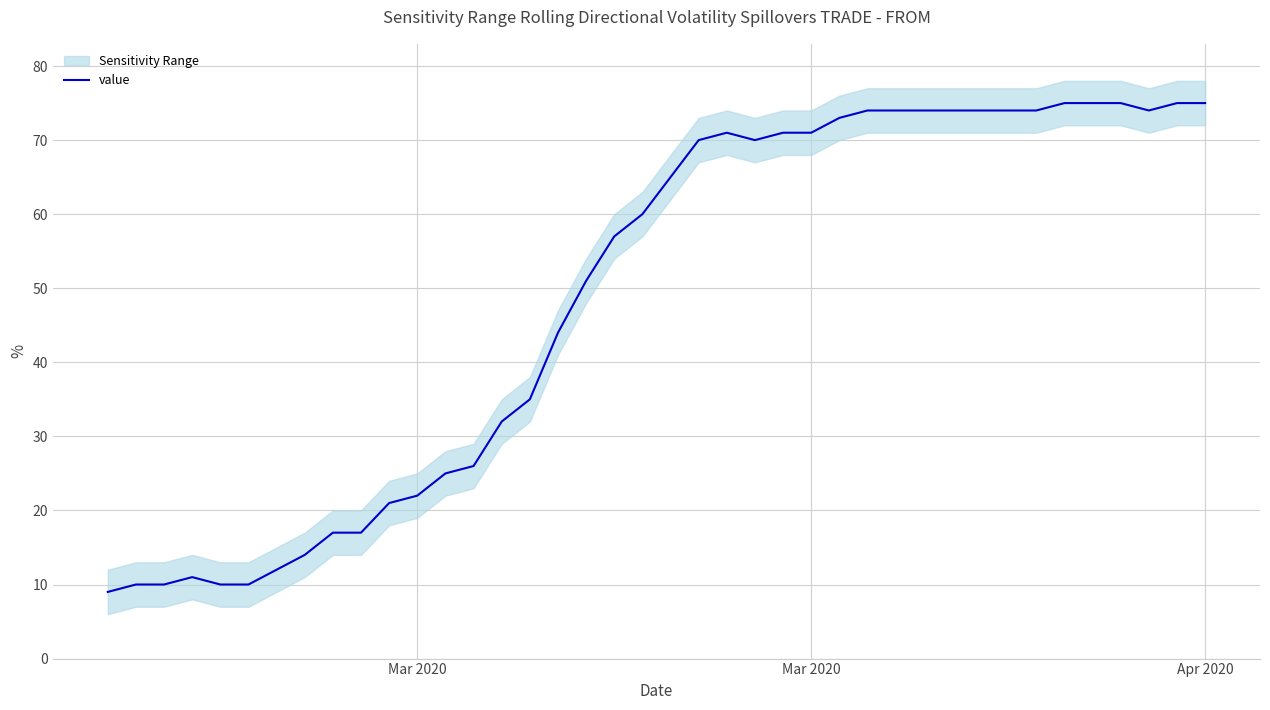

Reading left to right, transcribe all the data shown in this chart.

9	10	10	11	10	10	12	14	17	17	21	22	25	26	32	35	44	51	57	60	65	70	71	70	71	71	73	74	74	74	74	74	74	74	75	75	75	74	75	75